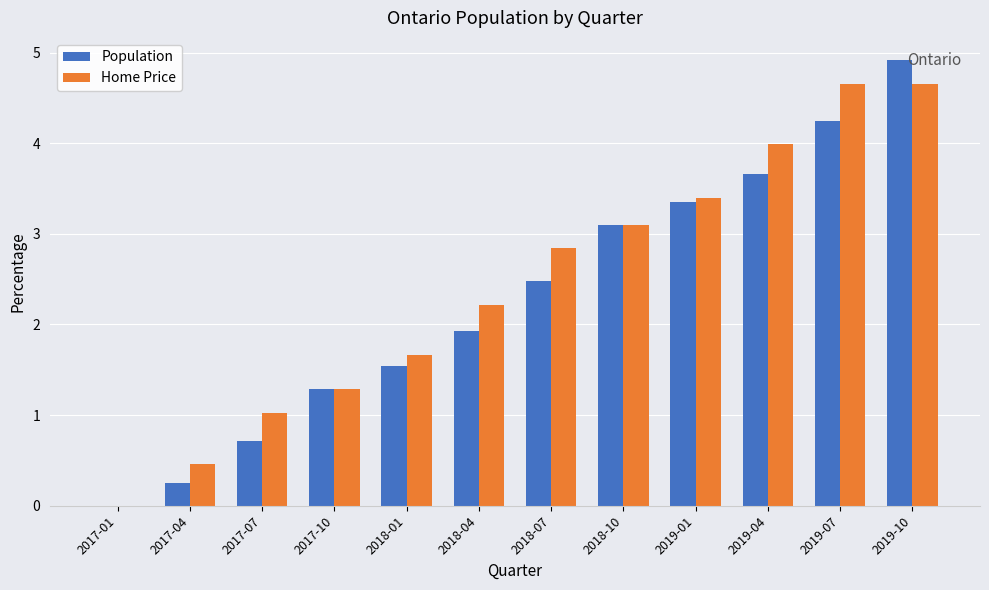

Count the number of categories in the chart.

12